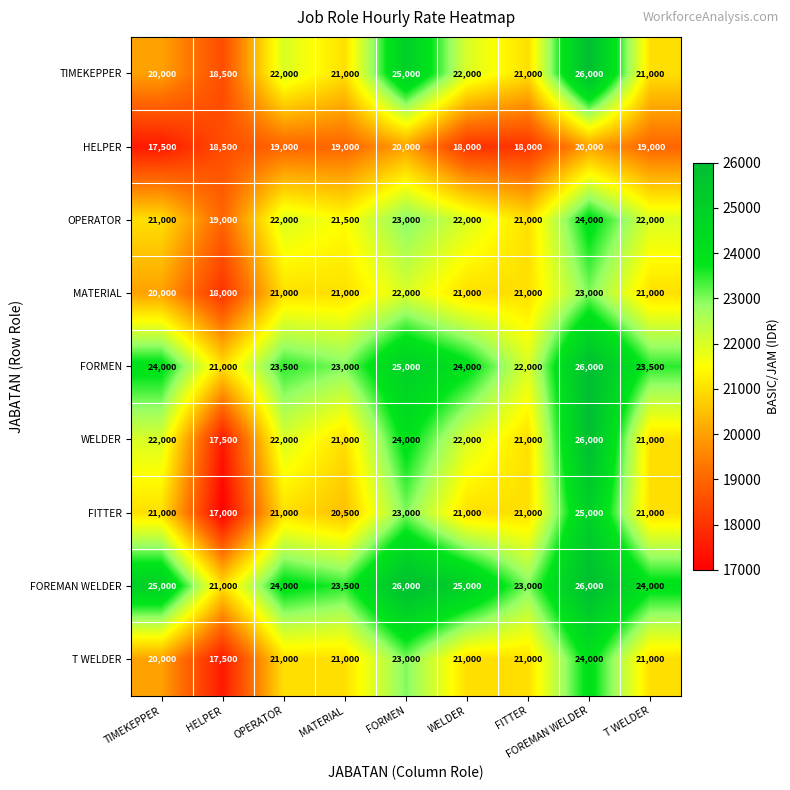

Which series has the largest total across all categories?

FOREMAN WELDER